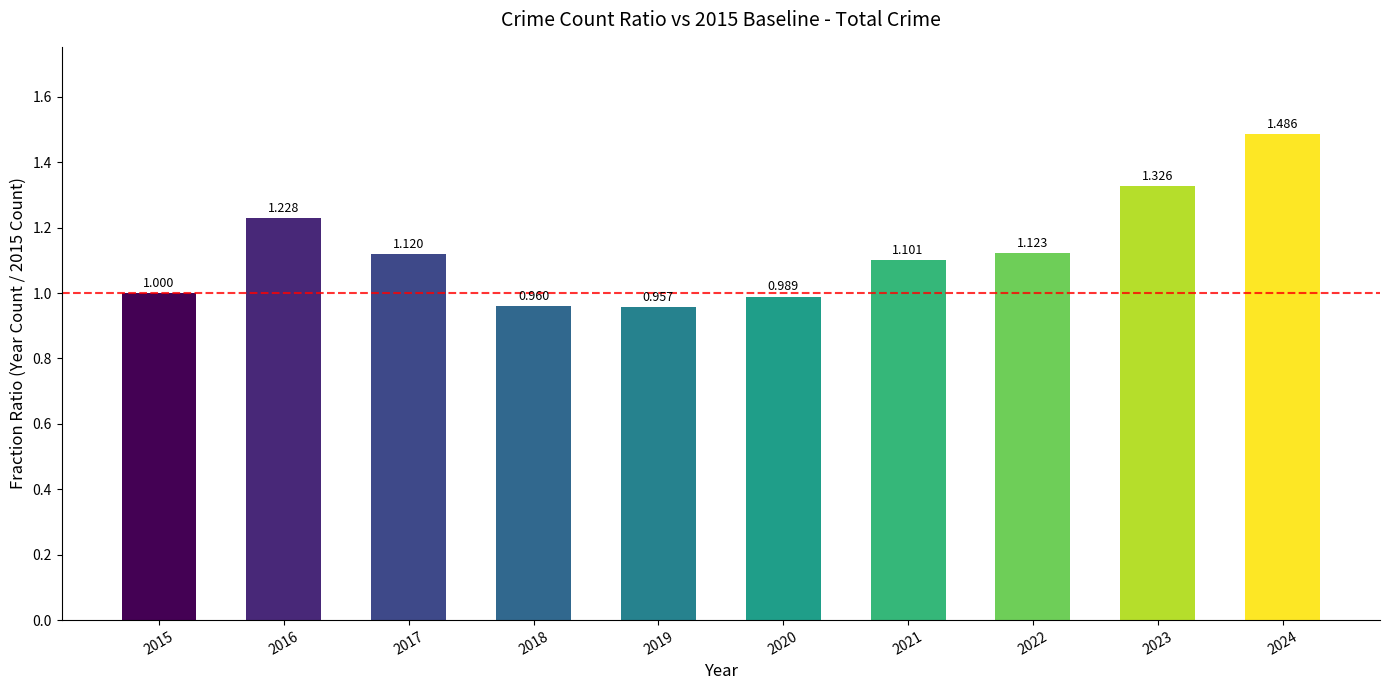

True or false: the data shows 0.4 at 2021.

False